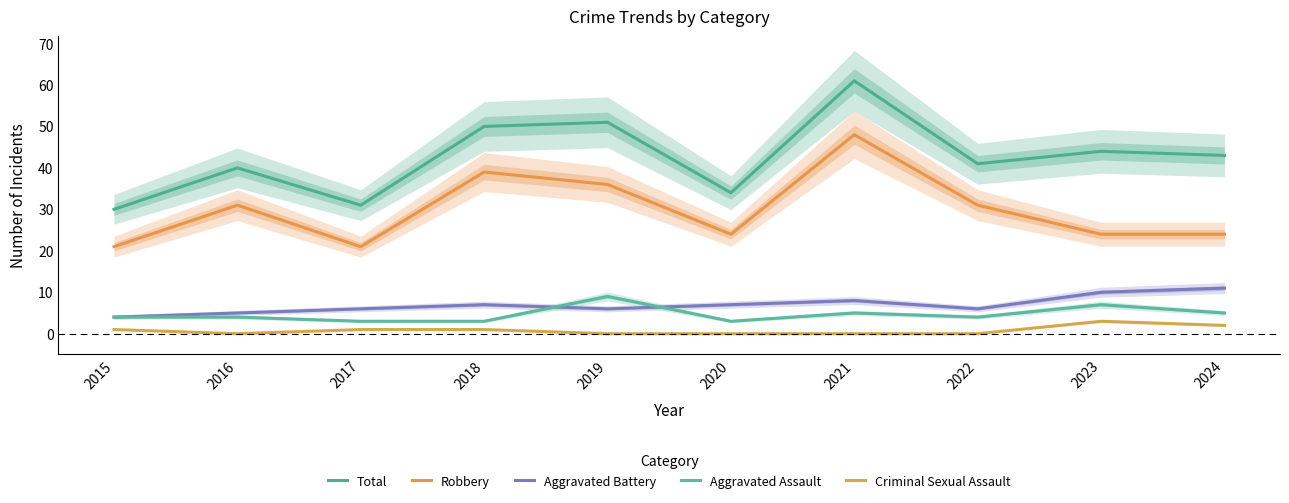

What is the value of the Aggravated Battery point at the 4th from the left?

7